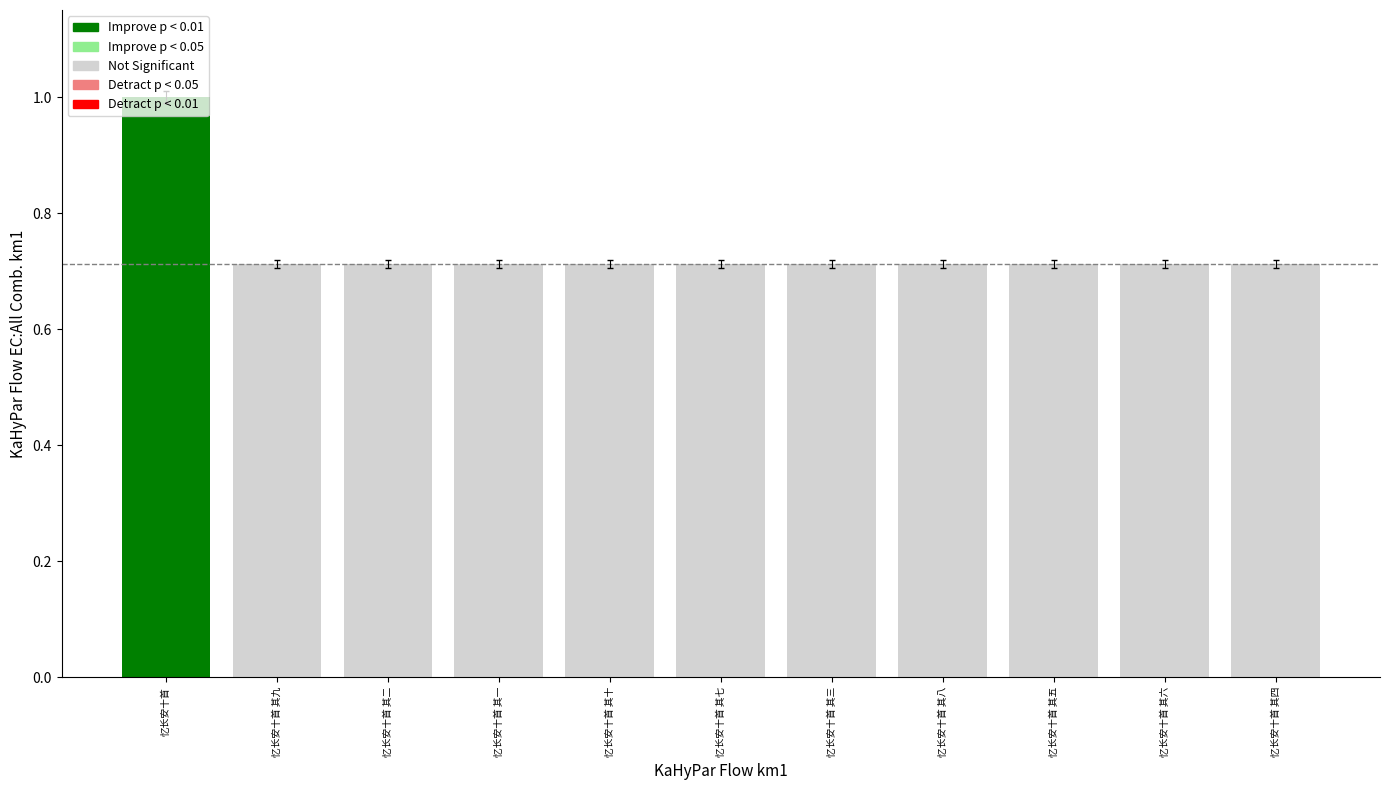

True or false: the data shows 1.0 at 忆长安十首 其二.

False